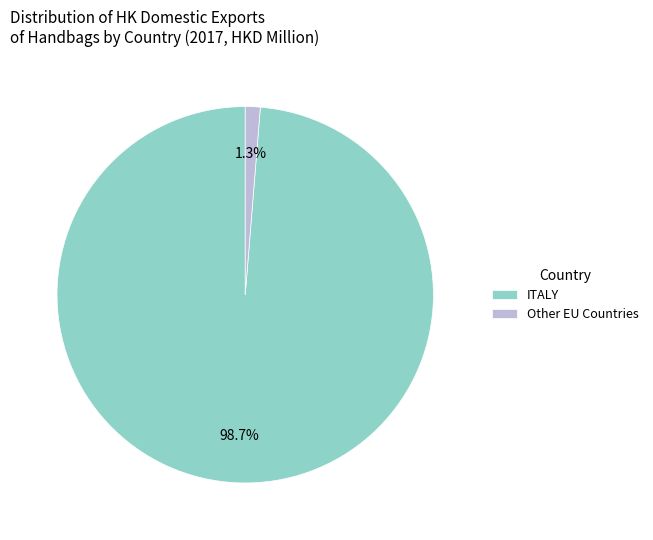

How many segments does this pie chart have?

2